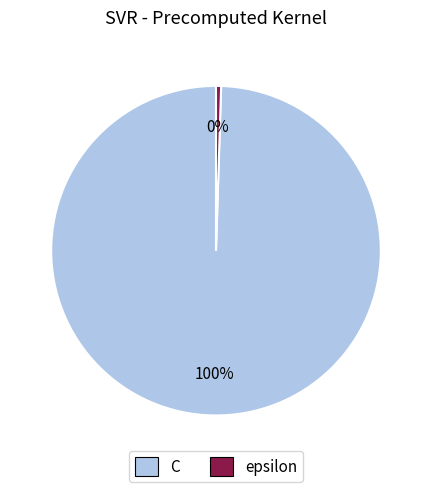

Which category accounts for the majority?

C